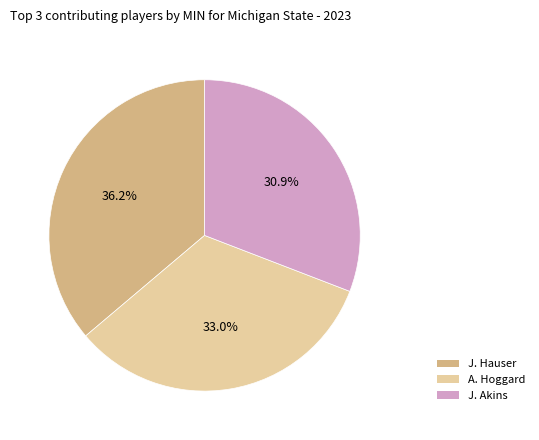

Is there any slice that represents more than half of the pie?

No